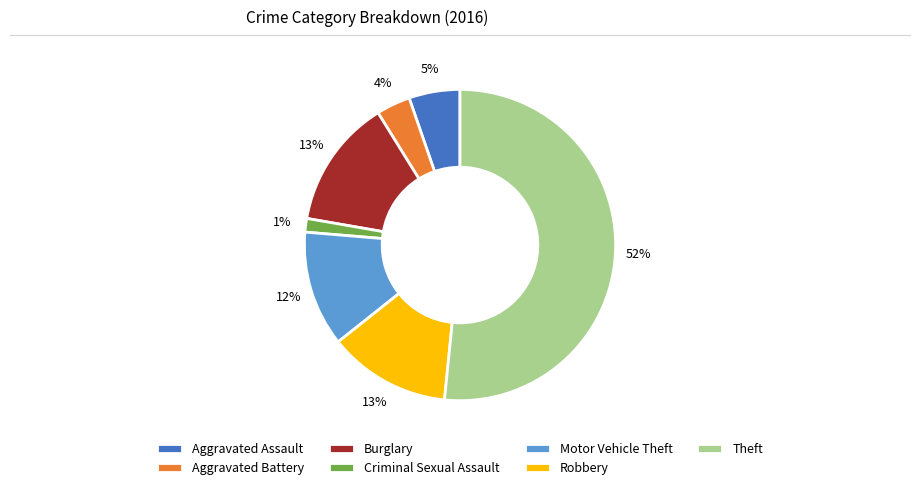

Do Aggravated Assault and Criminal Sexual Assault together represent more than half of the pie?

No